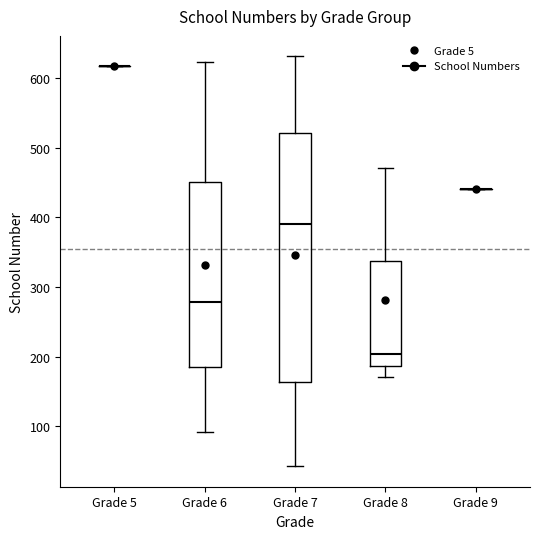

Reading left to right, transcribe this box plot: for each box, give where its median line is, the range the box spans, and where its two whiskers end, as read against the y-axis. The values are not printed on the chart, so give them approximately, as read against the axis.

Grade 5: box collapsed to a line at 620, whiskers 620 to 620
Grade 6: median 280, box 190 to 450, whiskers 90 to 620
Grade 7: median 390, box 160 to 520, whiskers 40 to 630
Grade 8: median 200, box 190 to 340, whiskers 170 to 470
Grade 9: box collapsed to a line at 440, whiskers 440 to 440